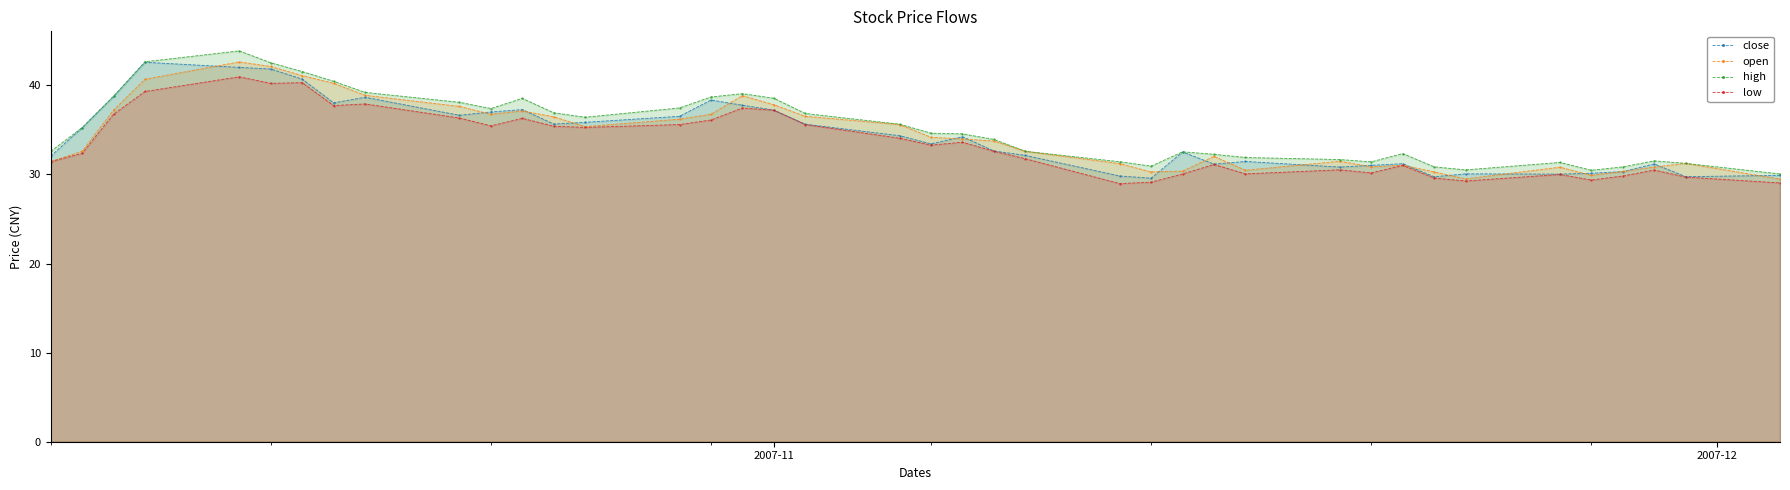

What is the difference between the second highest and second lowest values in the close series?

12.3